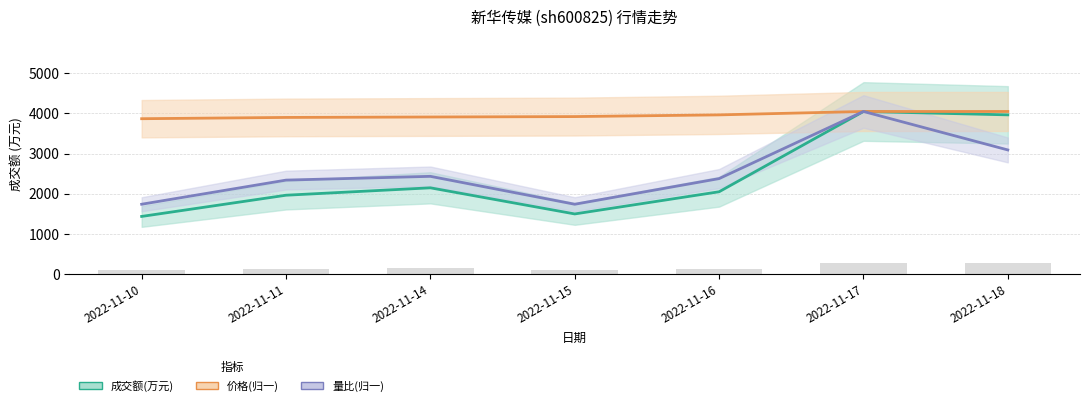

What is the value of the 量比(归一) bar at the 4th from the left?

1742.9